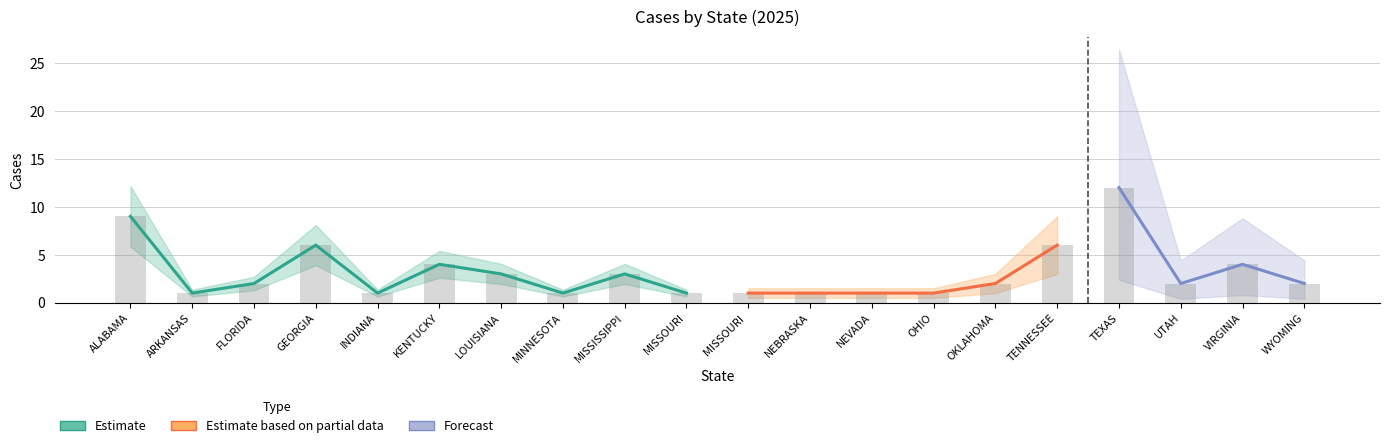

What is the smallest value displayed?

1